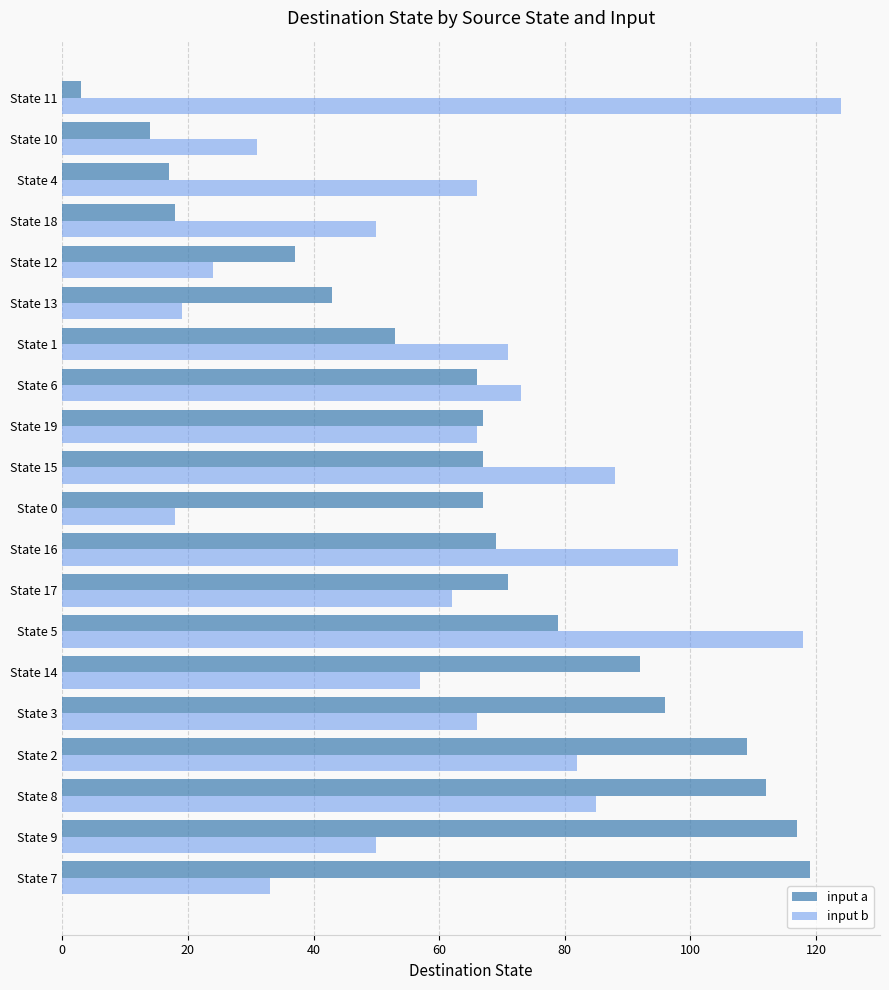

Is the value of input b at State 6 greater than the value of input a at State 8?

No